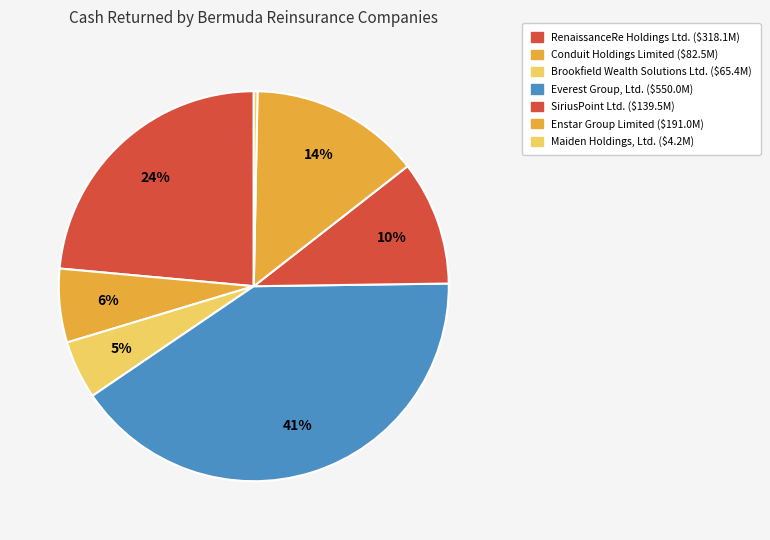

Is RenaissanceRe Holdings Ltd. the majority of the pie?

No